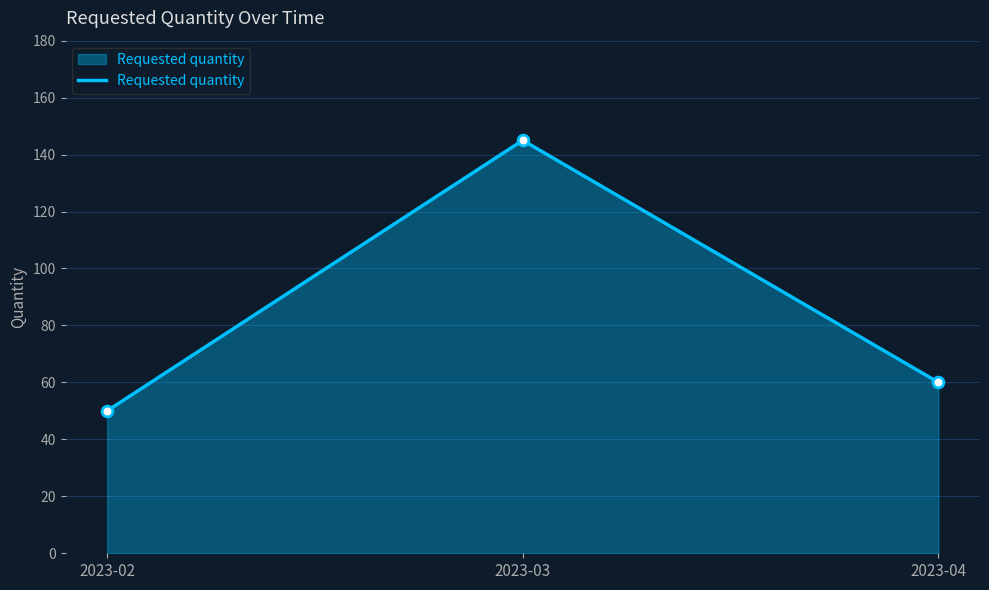

What is the ratio of the value at 2023-02 to the value at 2023-04?

0.8